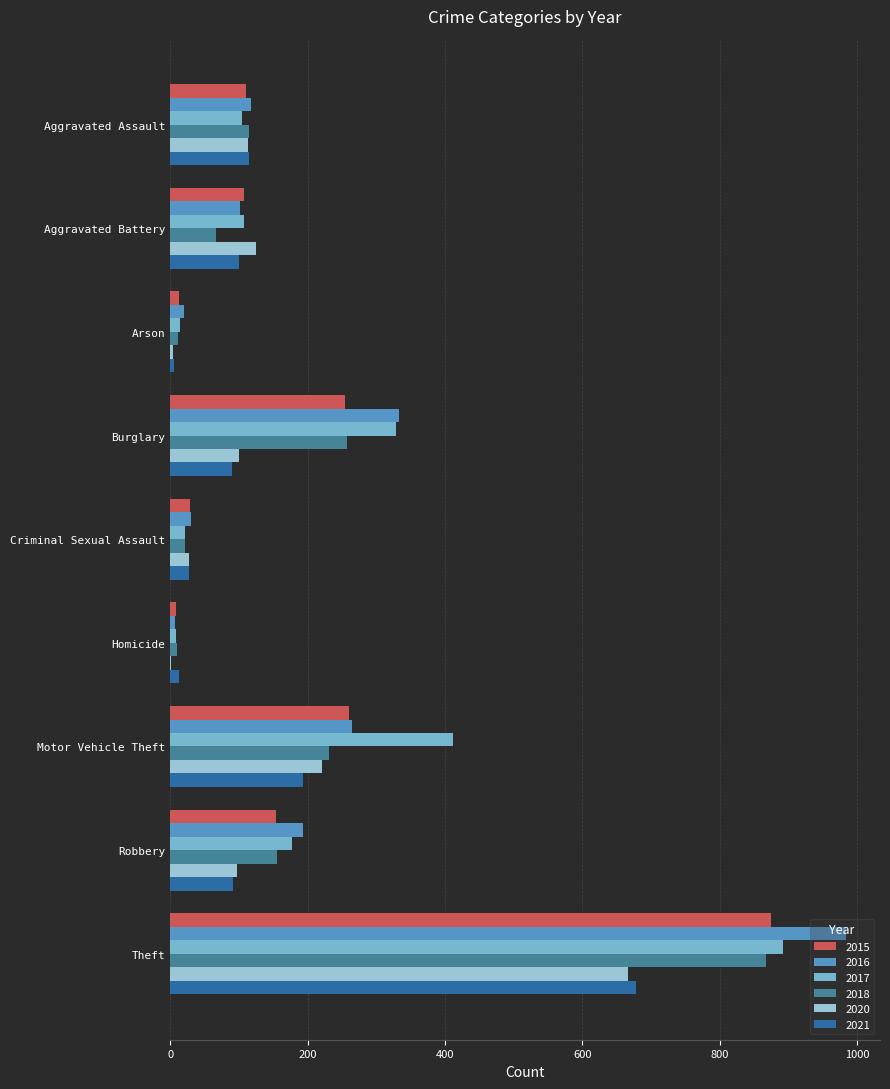

What is the greatest value displayed?

984